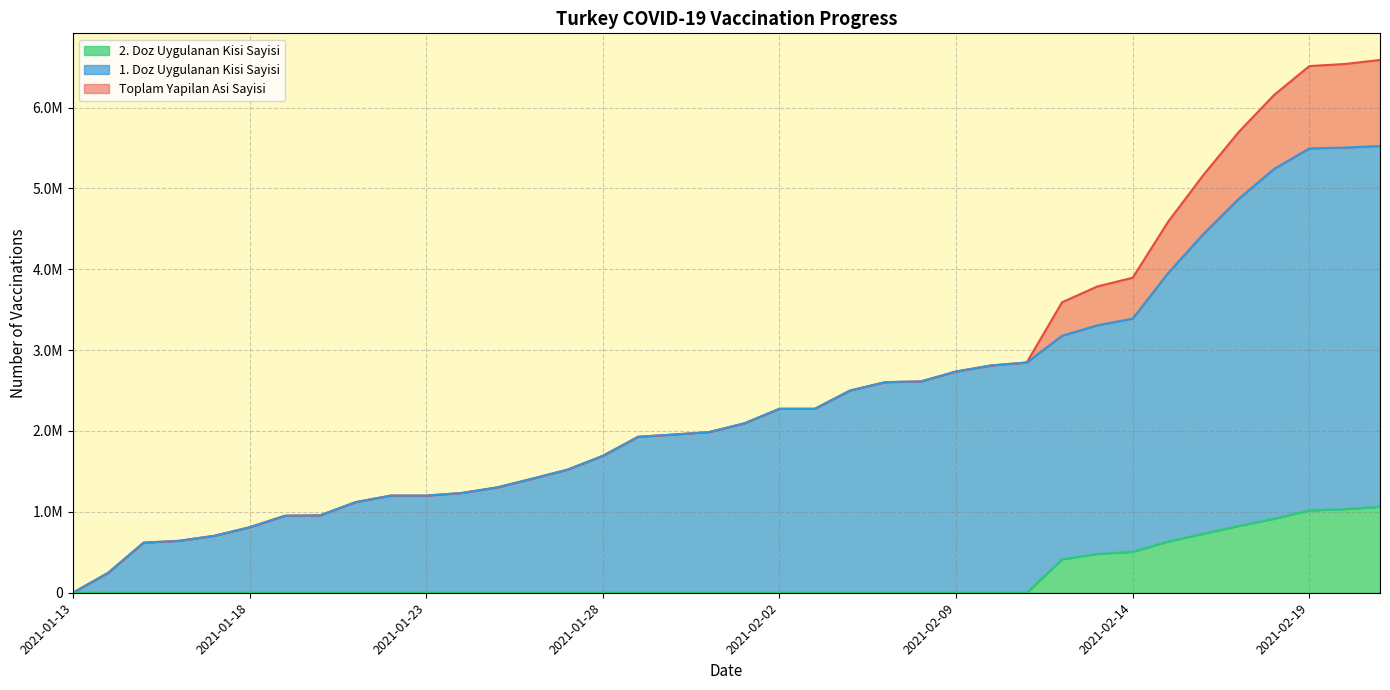

At which label does Toplam Yapilan Asi Sayisi first exceed 2093623?

2021-02-02